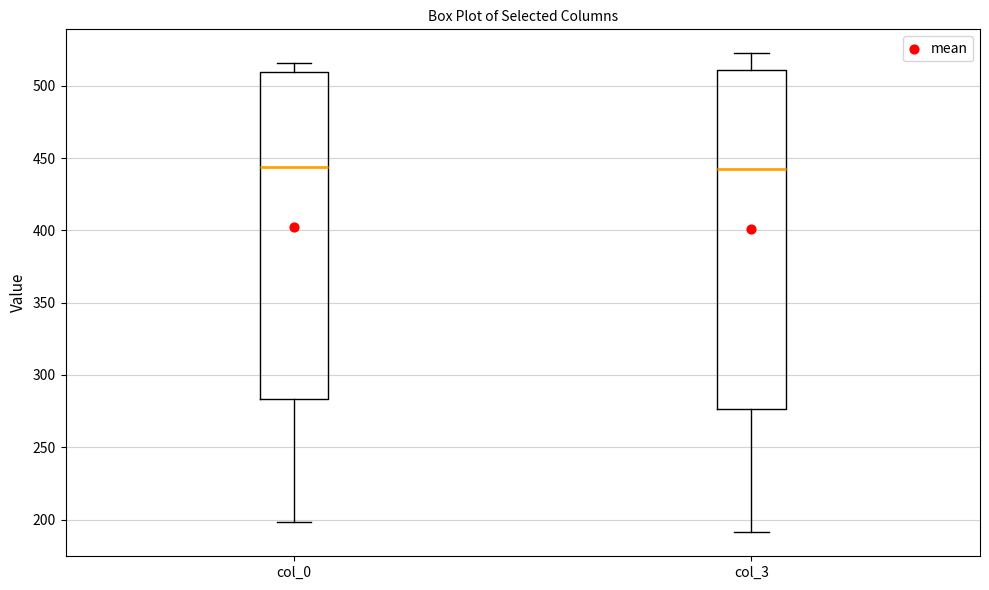

Where does the median line of the box for col_3 sit on the y-axis? The values are not printed on the chart, so give them approximately, as read against the axis.

445